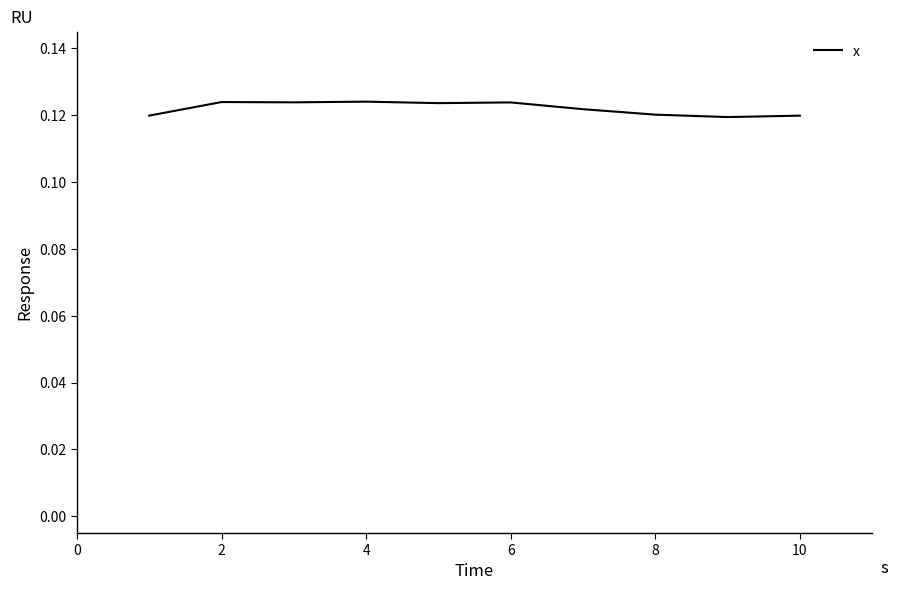

Which has a higher value, 10 or 6?

6